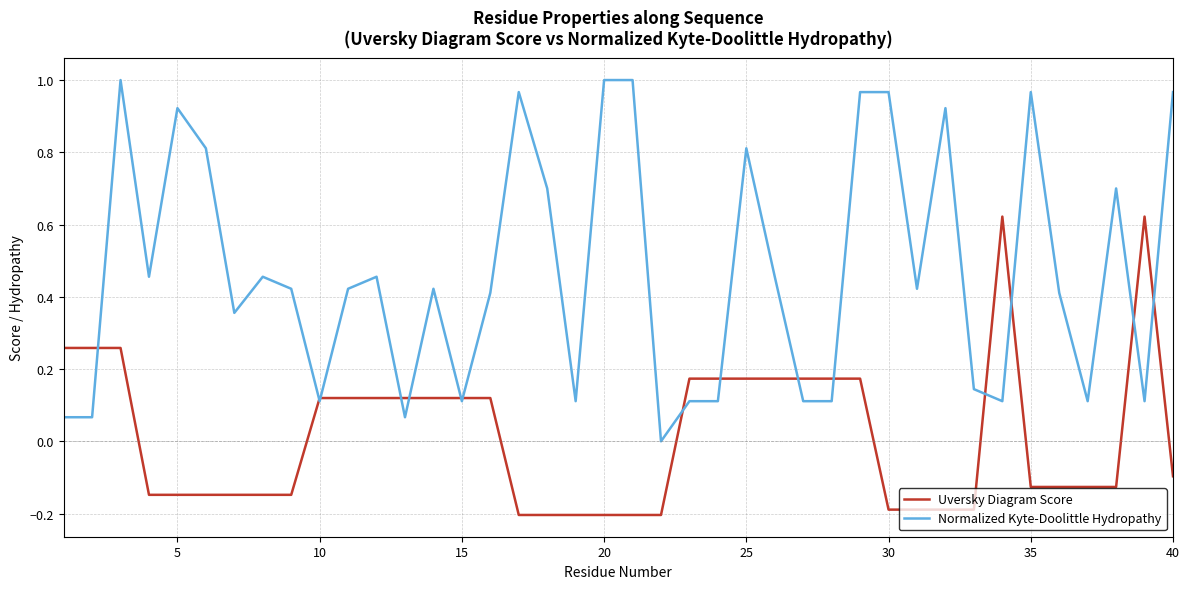

What is the minimum value for Uversky Diagram Score?

-0.2